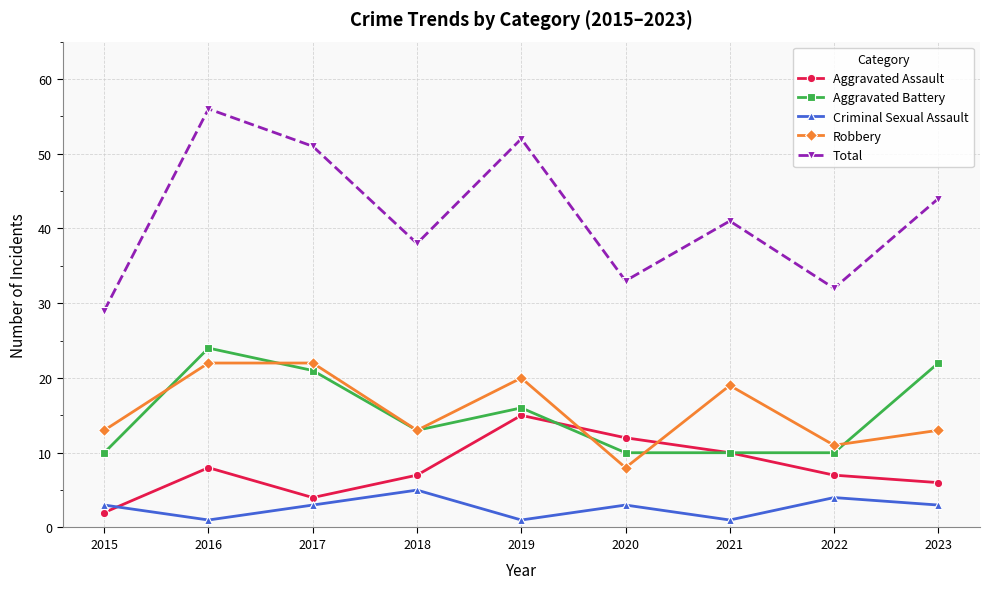

How many data points in Total are less than 41?

4